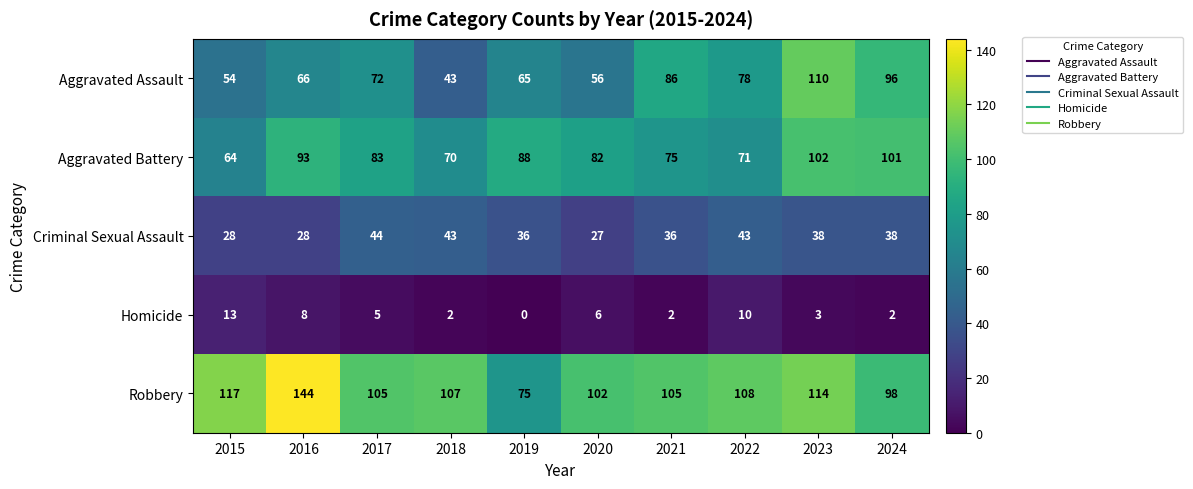

Is it true that Criminal Sexual Assault equals 39 at 2020?

False